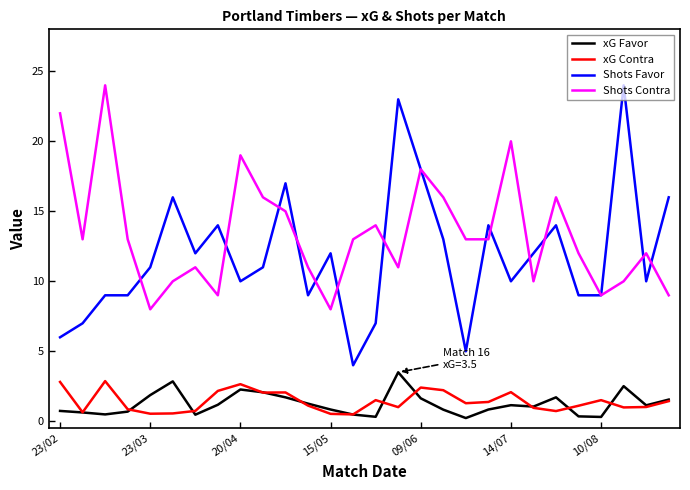

Which series has the widest spread of values?

Shots Favor